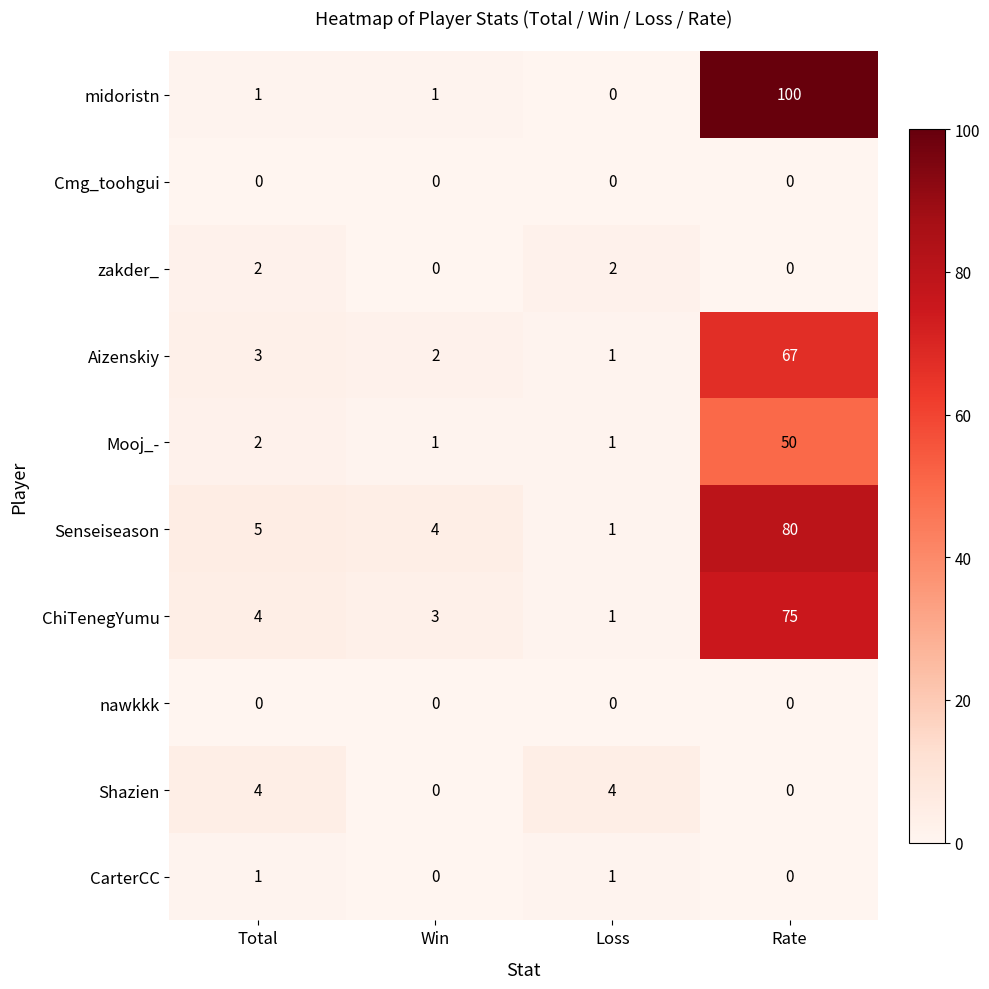

How many categories are shown in the chart?

4